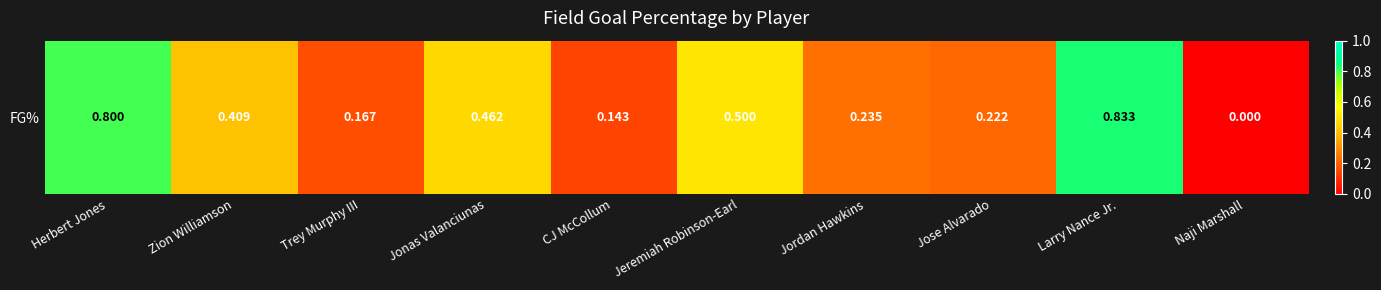

Which has a higher value, Trey Murphy III or Naji Marshall?

Trey Murphy III